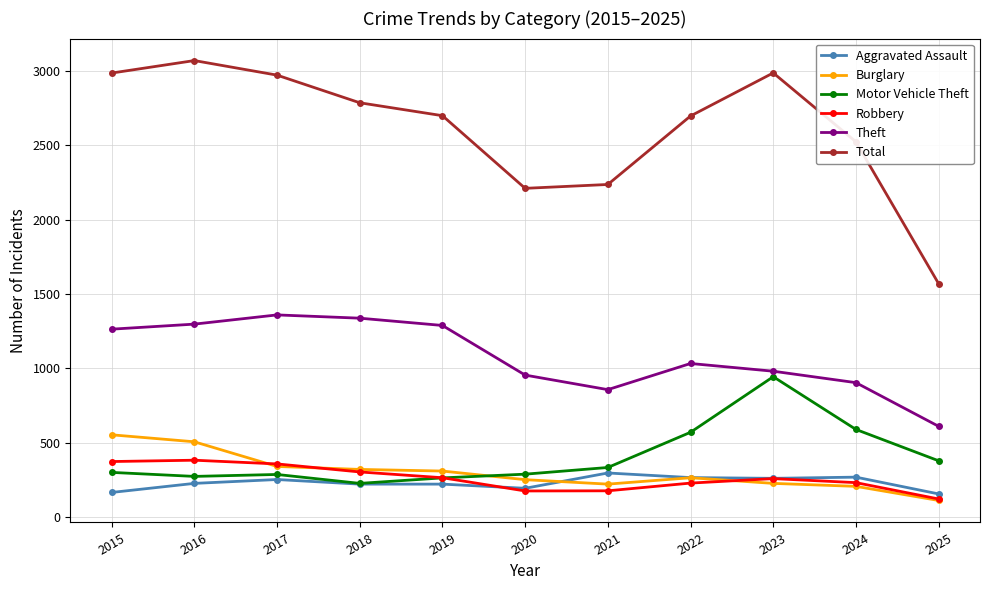

What is the sum of the Total values at 2017 and 2025?

4542